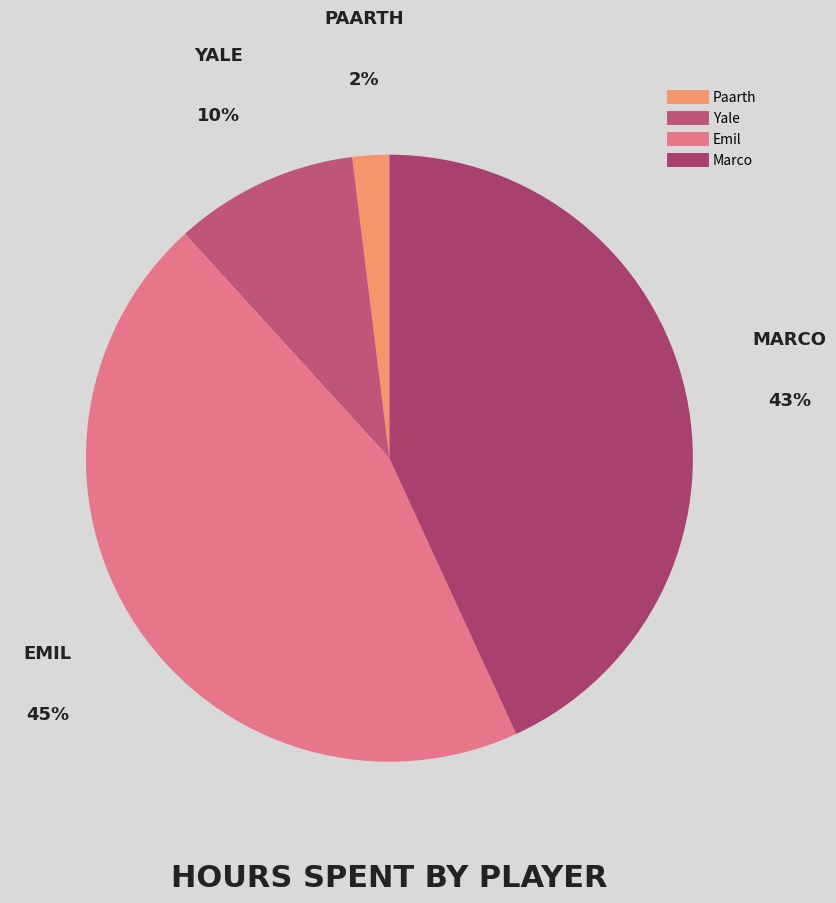

To the nearest percent, what is the combined percentage of Yale and Emil?

55%